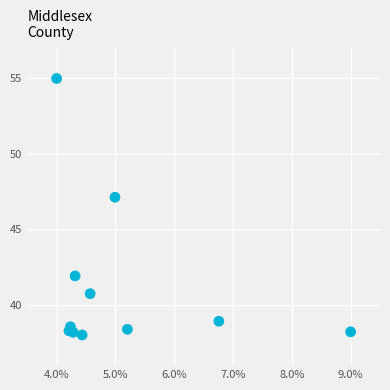

What Y value in the scatter plot is closest to 46?

47.1